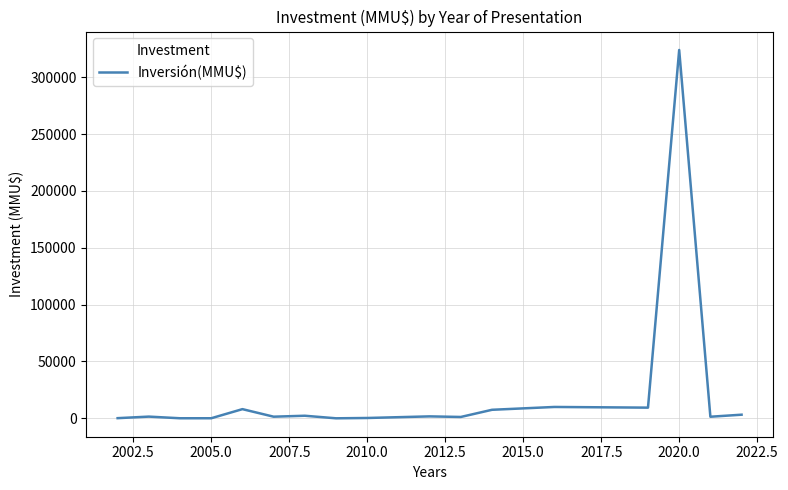

What is the difference between the maximum and minimum values?

323998